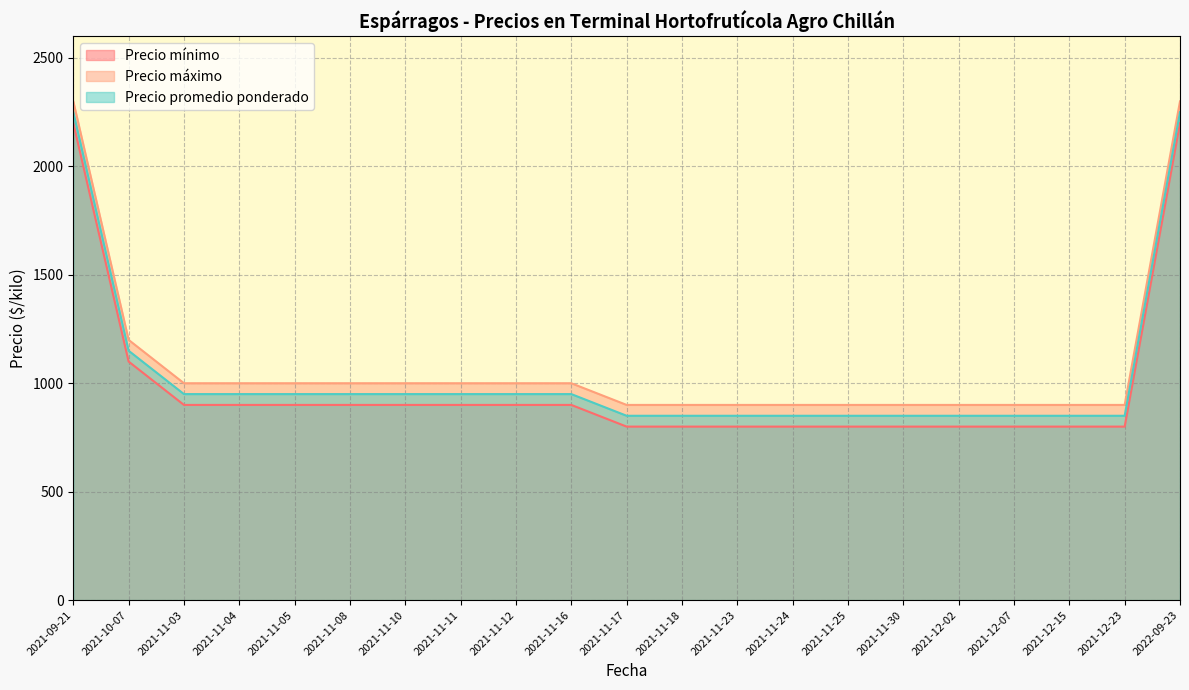

The Precio promedio ponderado series shows 950 at 2021-11-16. True or false?

True